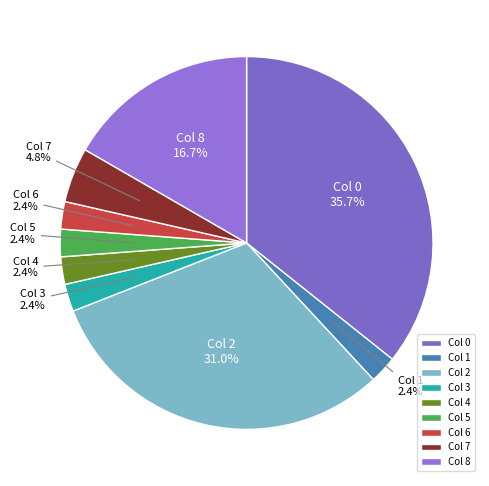

Do Col 7 and Col 8 together represent more than half of the pie?

No